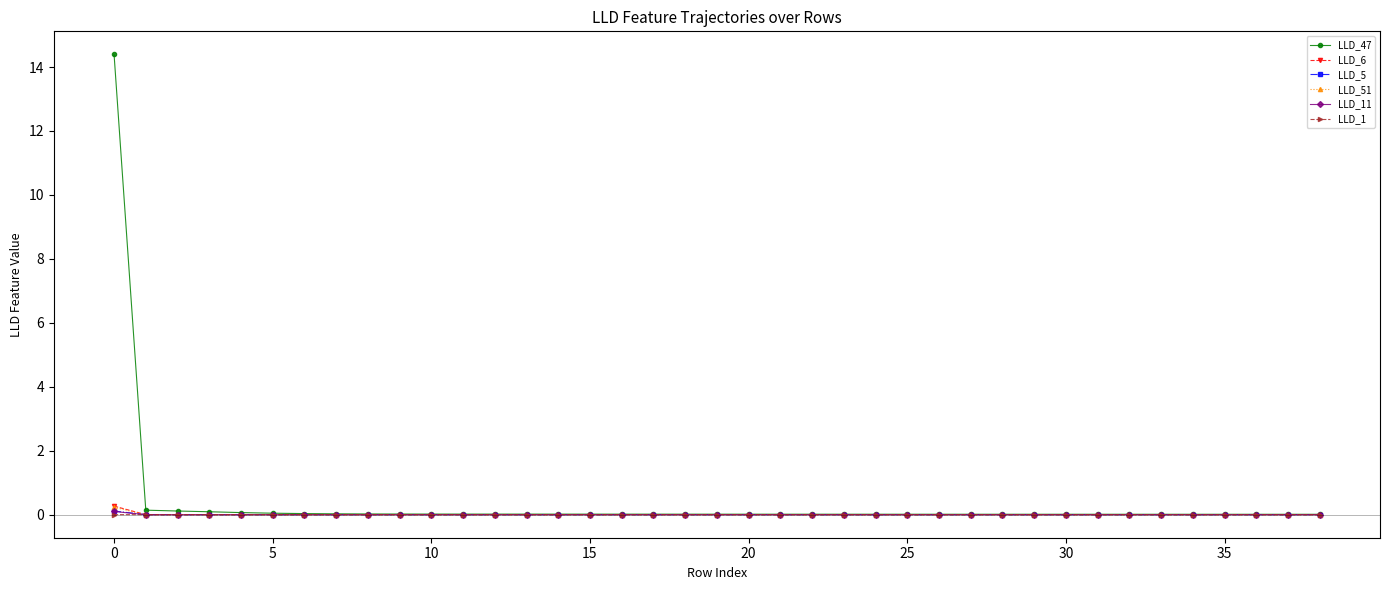

Which series has the largest total across all categories?

LLD_47